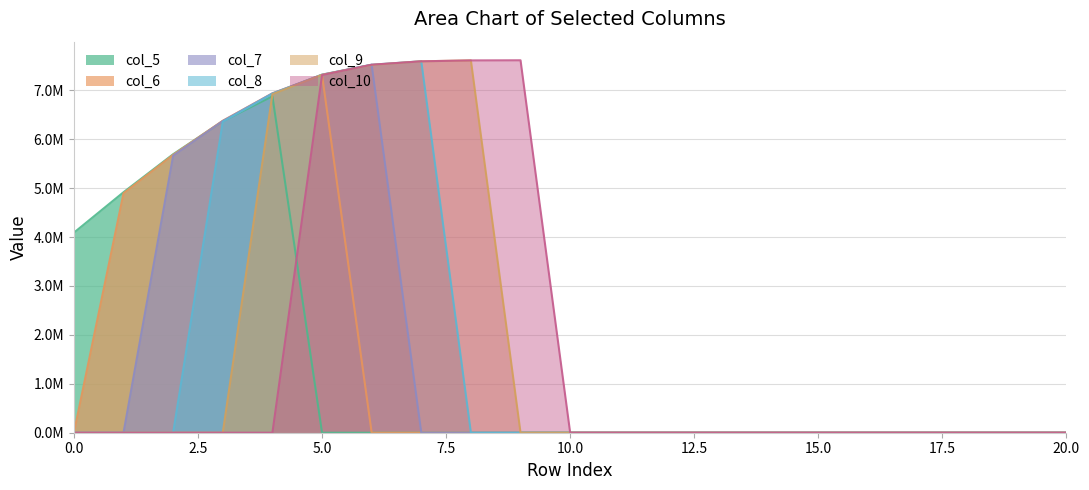

How many times do col_8 and col_6 cross each other?

1